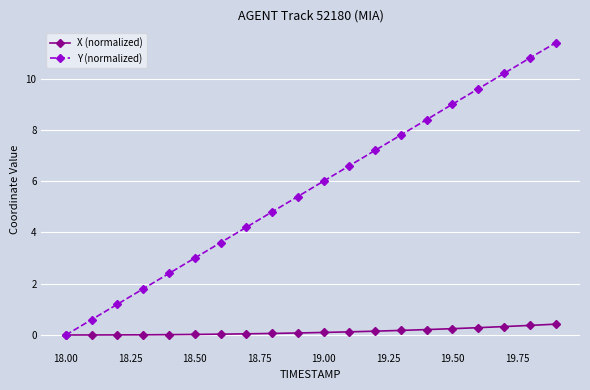

What is the value of the Y (normalized) point at the 3rd from the left?

1.2